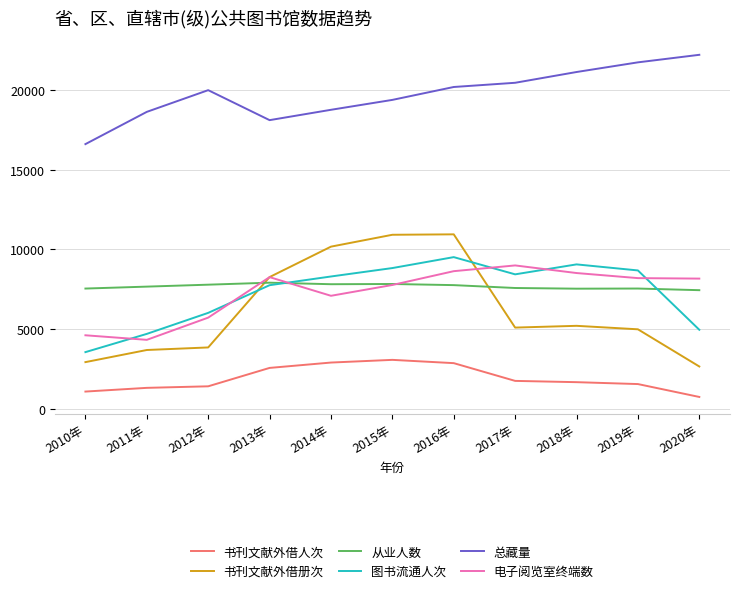

At which category does 总藏量 reach its first local peak?

2012年